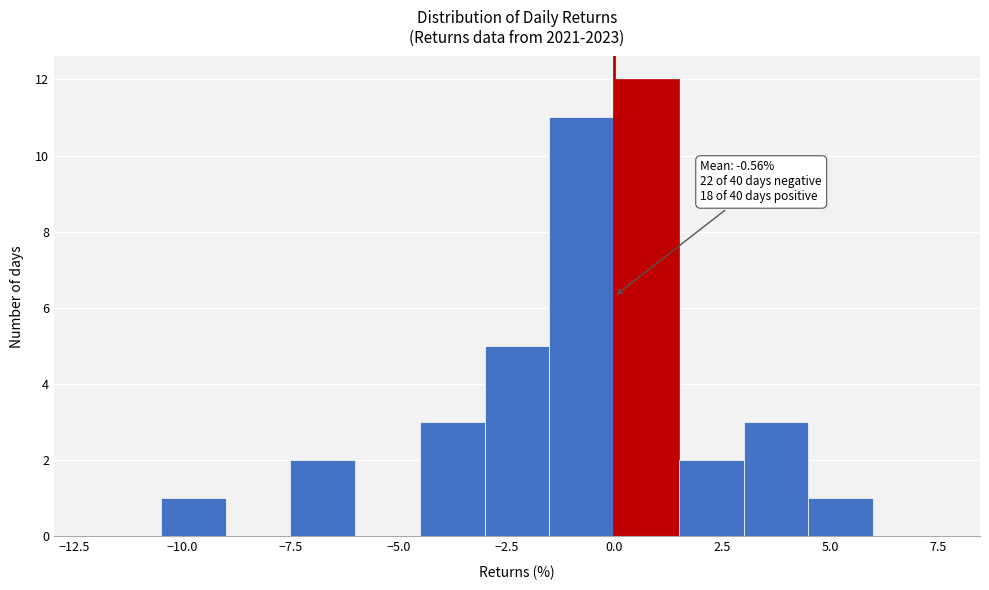

Around what value on the x-axis is the tallest bar? Give the approximate position of its centre, as read against the axis.

1.0